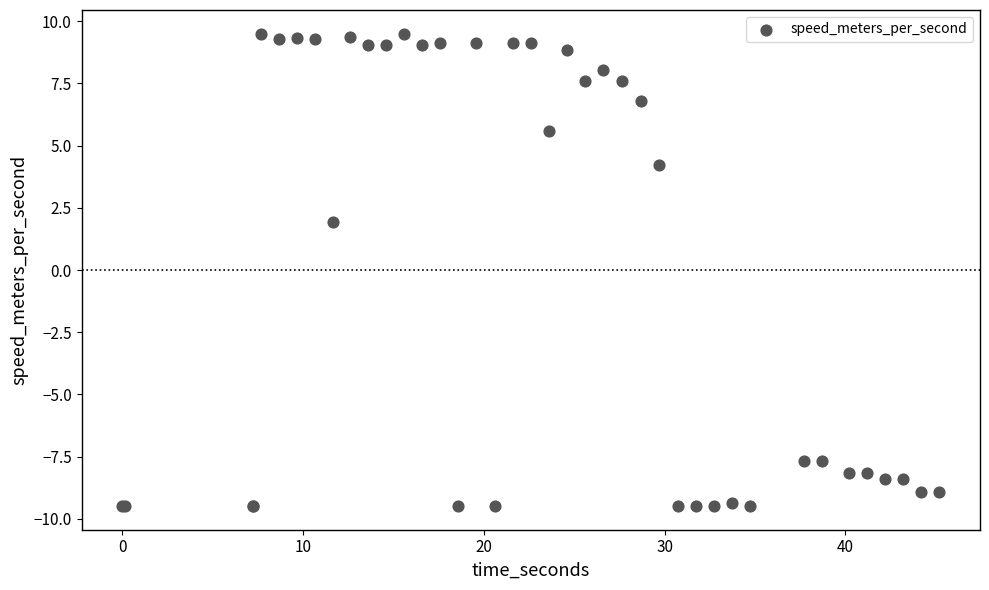

What Y value in the scatter plot is closest to 0?

1.9